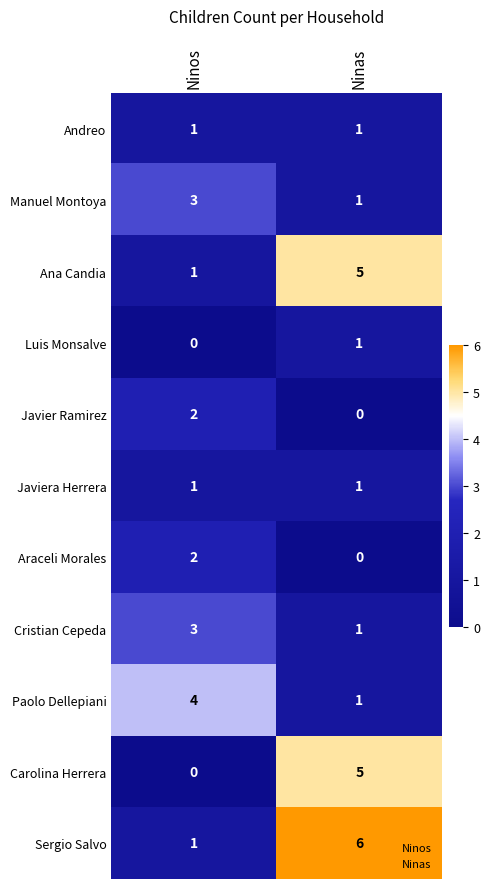

True or false: Paolo Dellepiani has a value of 4 at Ninos.

True